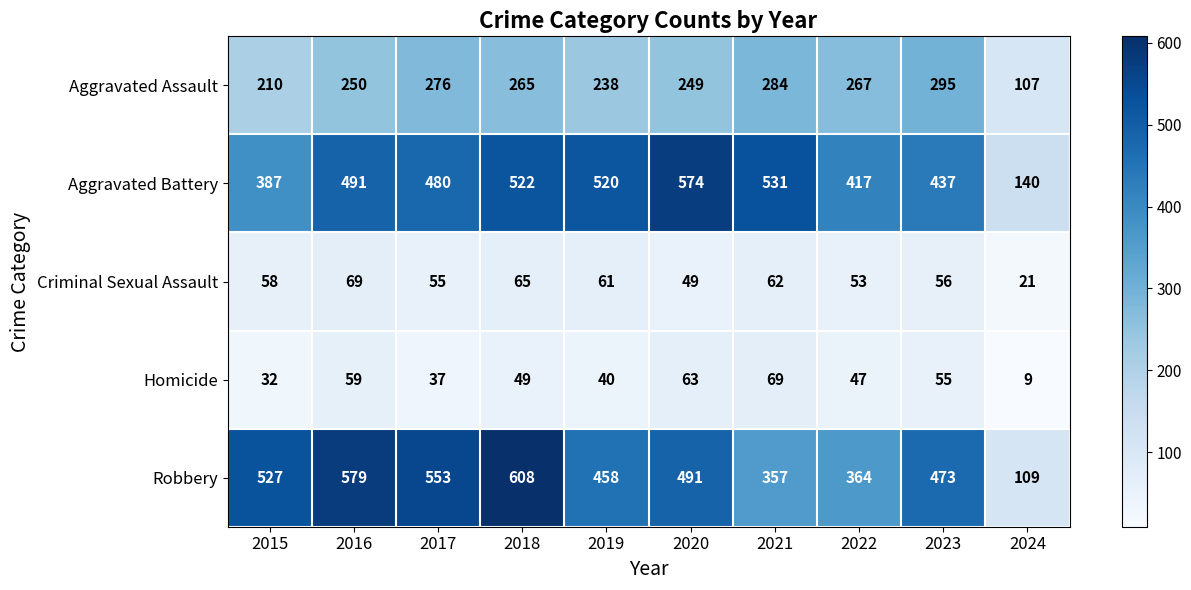

At which label is Robbery closest to 358?

2021